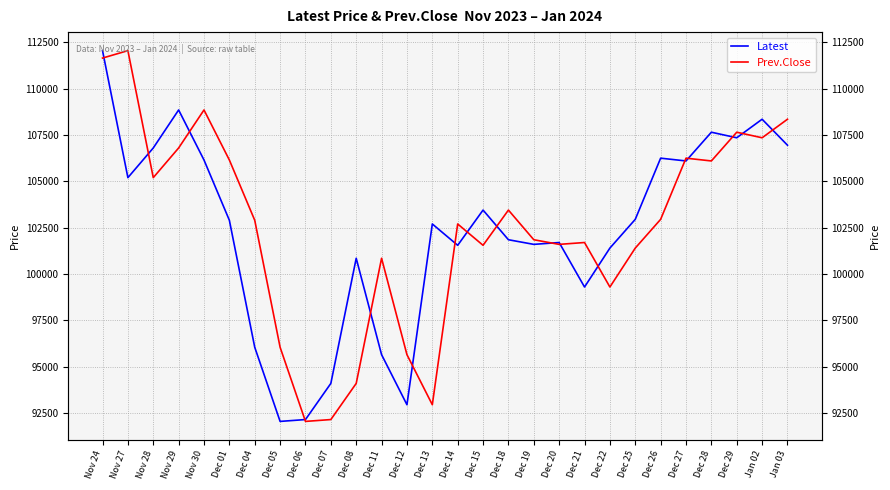

What is the label of the 27th point from the left?

Jan 02